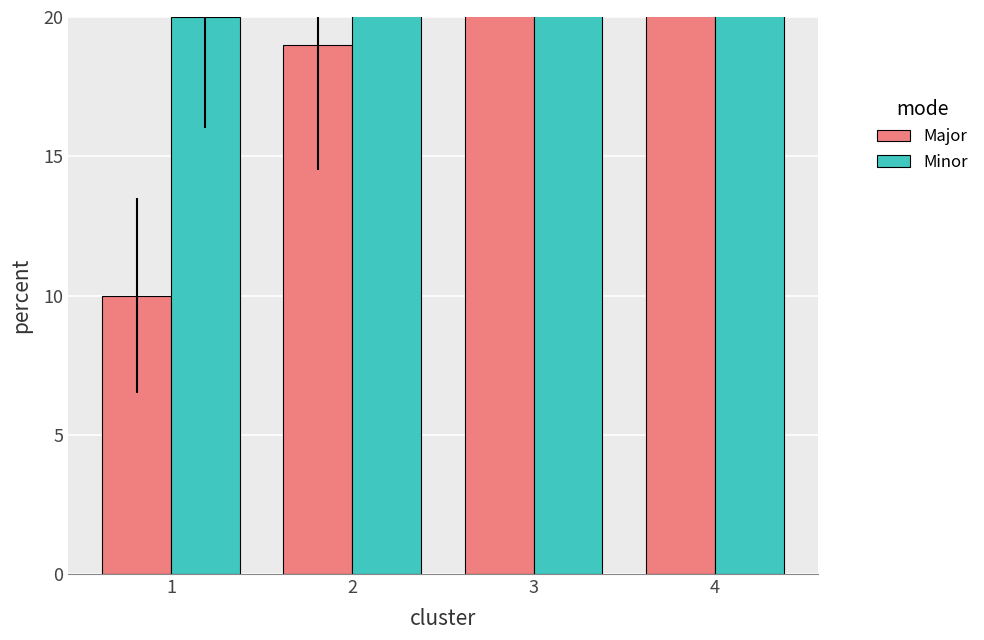

How many bars are there in total?

8